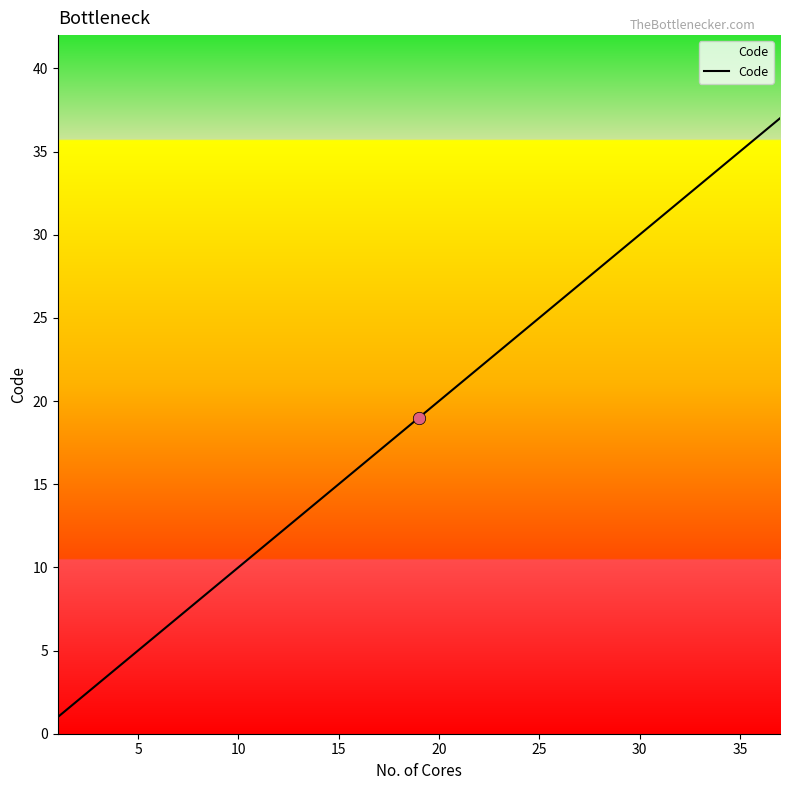

What is the maximum value shown in the chart?

37